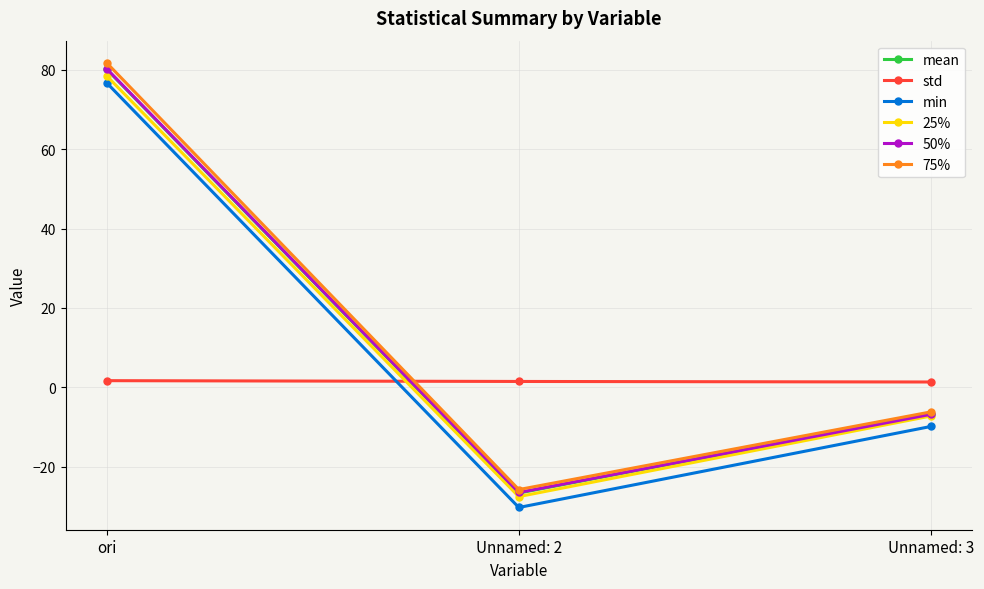

What position from the right is ori?

3